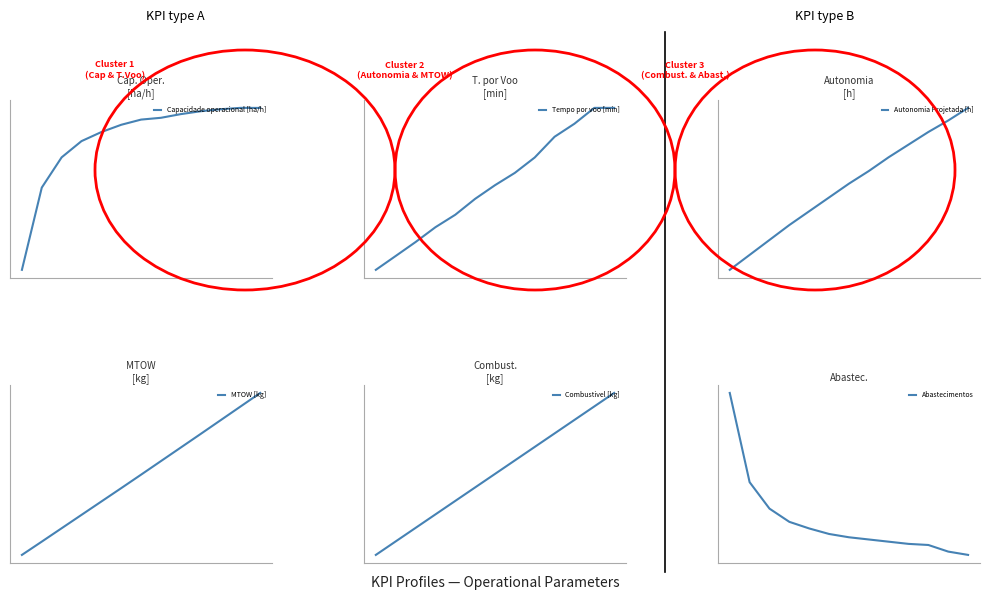

What is the highest value of the Abastecimentos series?

1.0